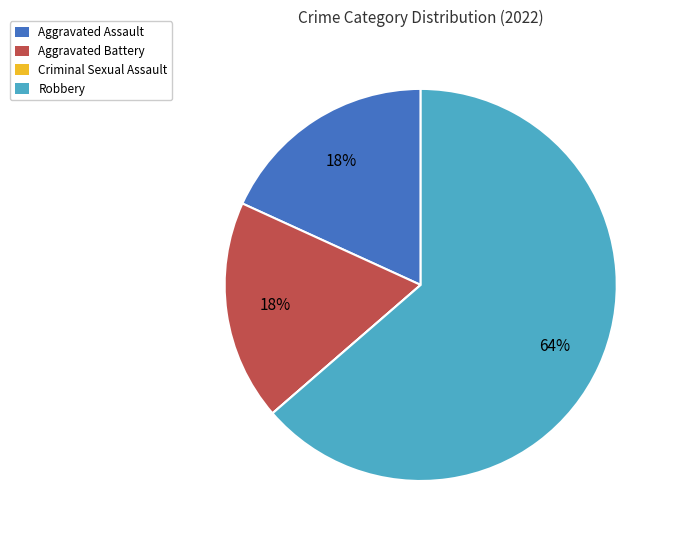

What percentage is the Aggravated Assault slice, to the nearest percent?

18%